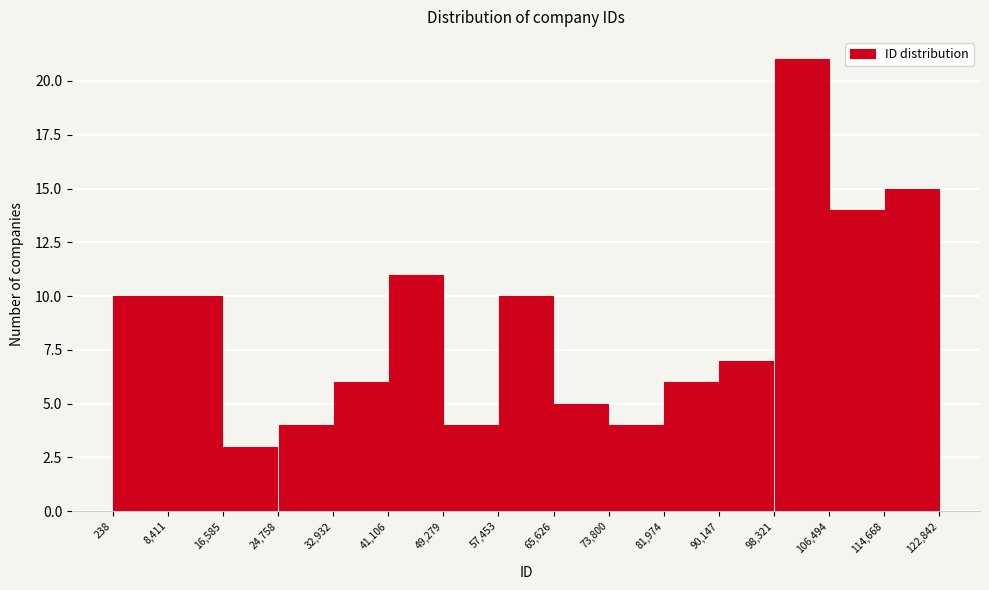

How tall is the bar that spans 41,106 to 49,279 on the x-axis? The values are not printed on the chart, so give them approximately, as read against the axis.

11